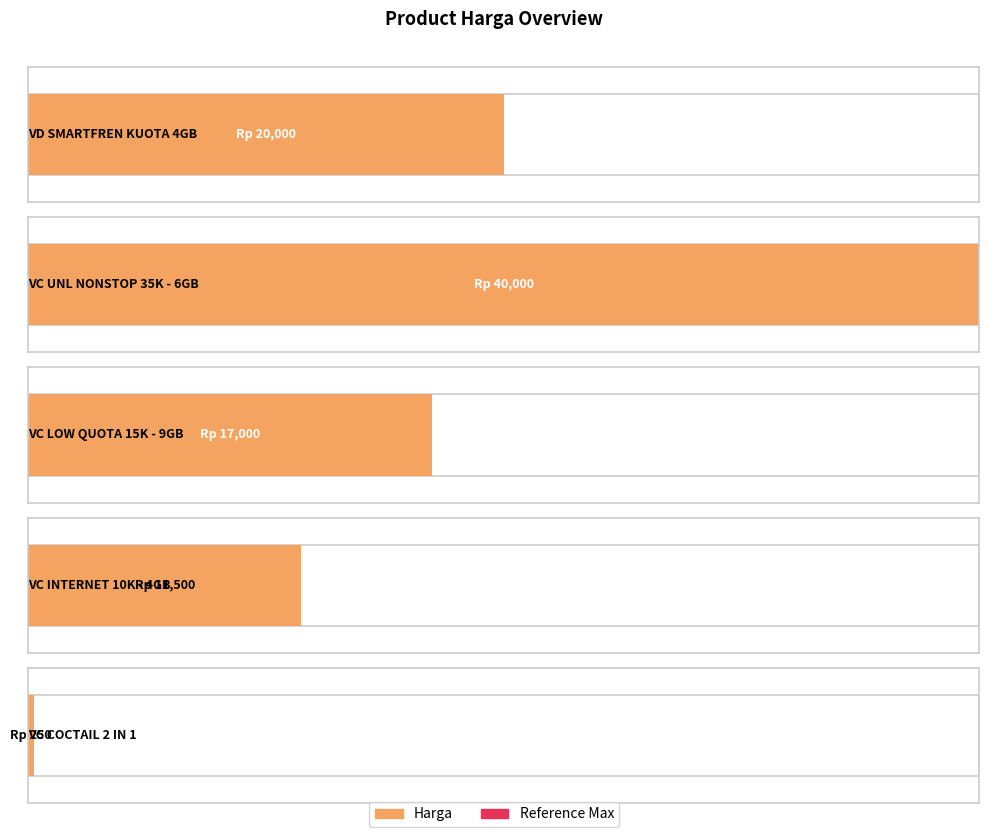

What is the greatest value displayed?

40000